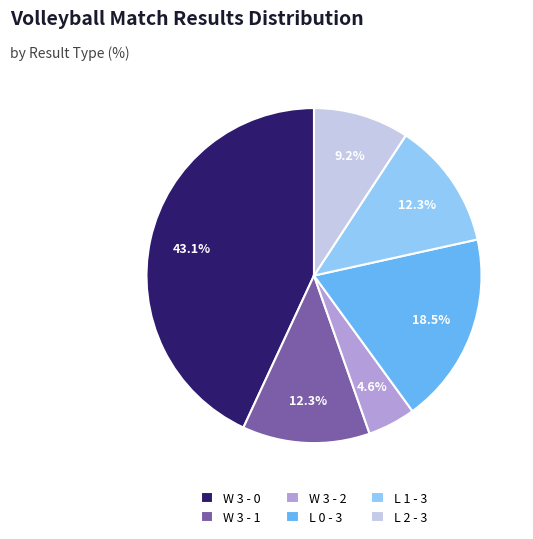

To the nearest percent, what is the average slice percentage?

17%